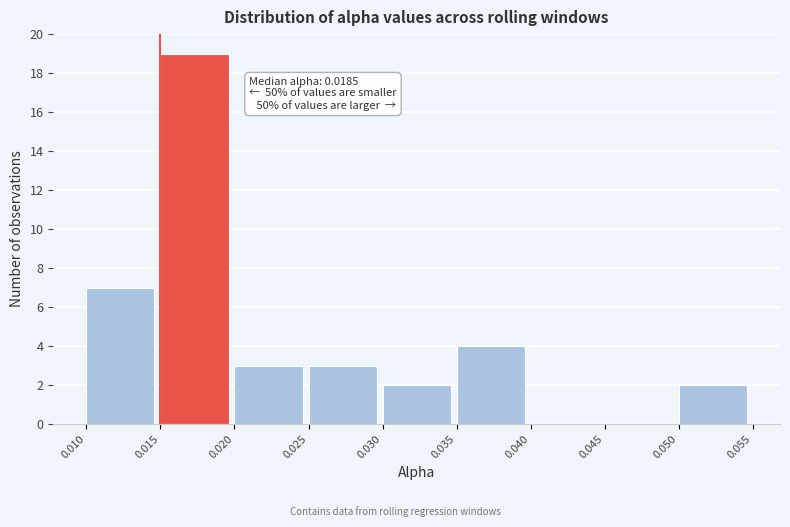

Over which range of the x-axis is the bar tallest?

0.015 to 0.020